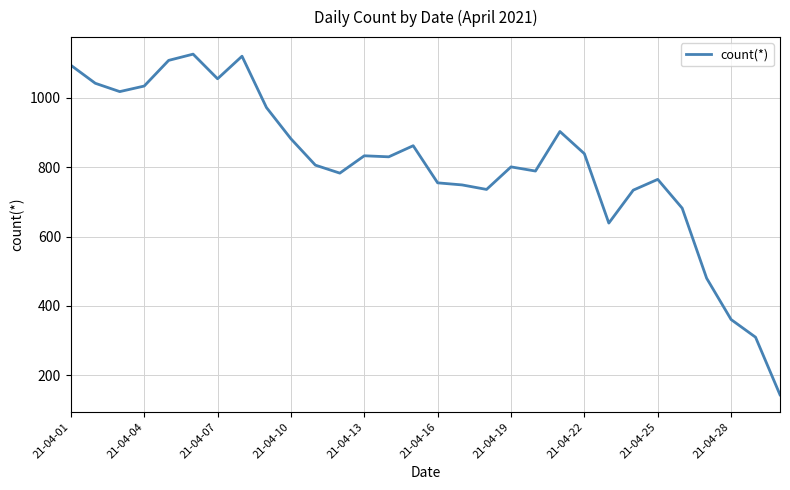

What is the average value?

808